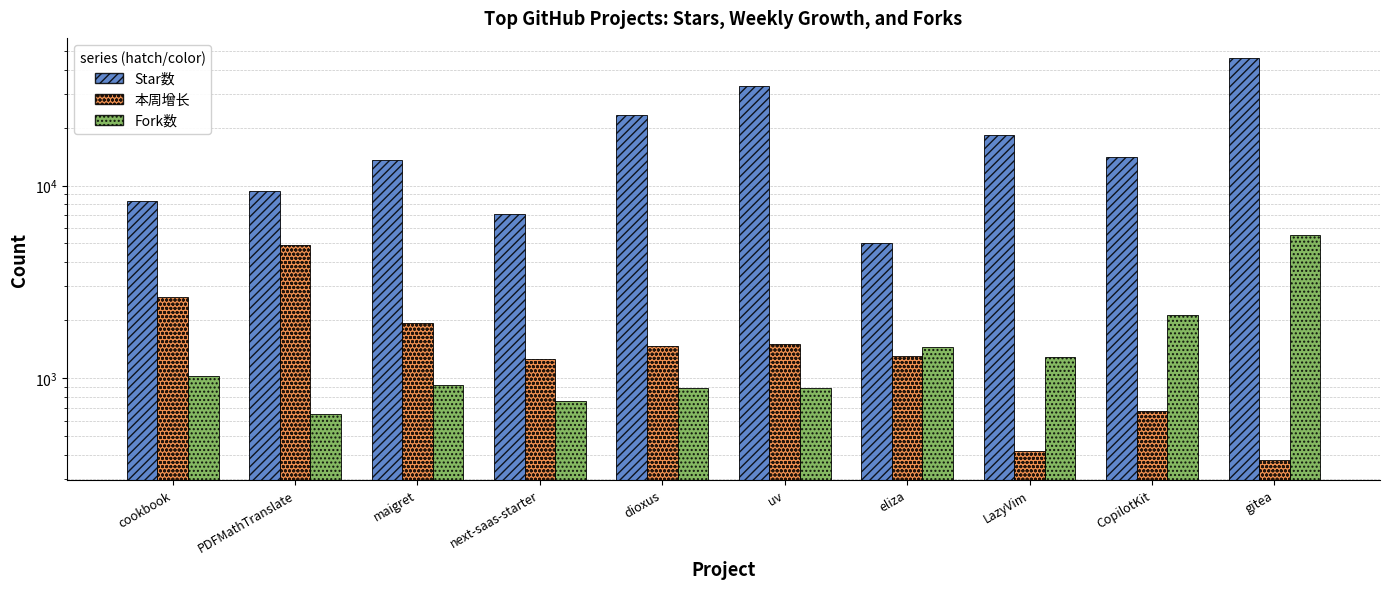

Which series has the widest spread of values?

Star数